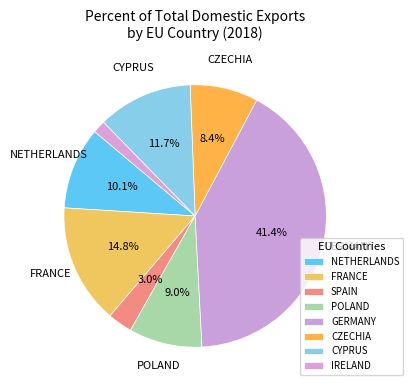

To the nearest percent, what portion does FRANCE represent?

15%